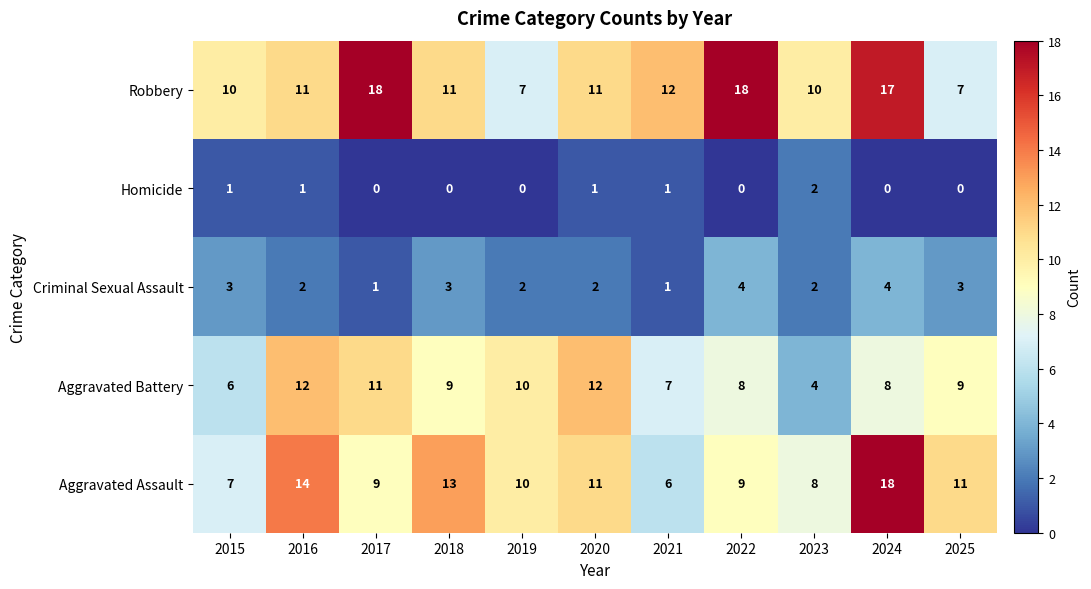

At which category is the sum across all series the highest?

2024